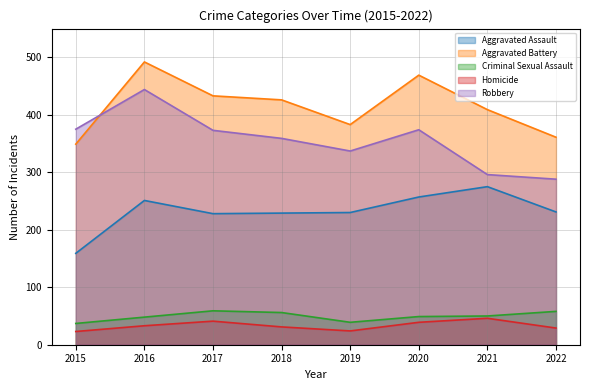

Which category has the lowest value in the Homicide series?

2015